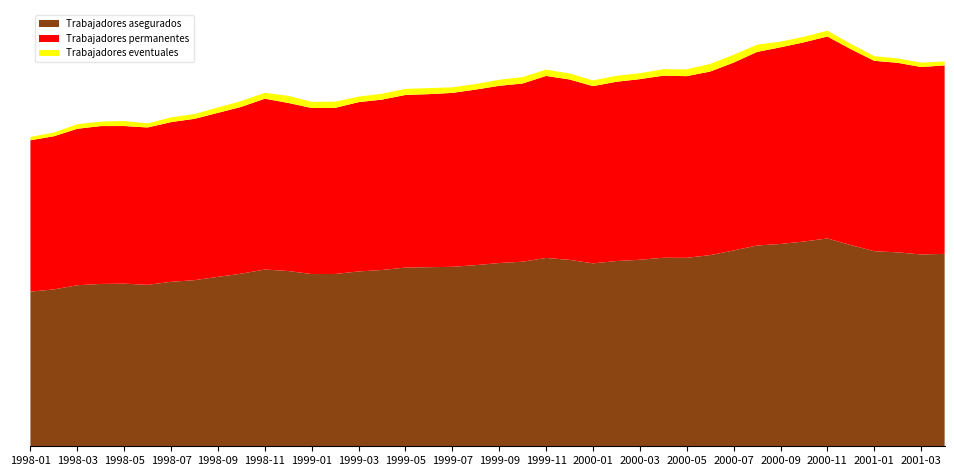

Reading left to right, extract all data points from this chart.

Trabajadores asegurados: 16026	16254	16686	16820	16852	16727	17040	17212	17555	17888	18316	18159	17845	17855	18116	18267	18516	18557	18595	18772	18988	19128	19515	19316	18955	19195	19329	19533	19528	19809	20288	20805	20965	21218	21532	20847	20212	20094	19876	19937
Trabajadores permanentes: 15683	15870	16214	16359	16331	16307	16549	16717	16994	17284	17699	17416	17204	17213	17542	17655	17885	17930	18021	18190	18361	18464	18859	18690	18364	18575	18712	18868	18824	19020	19467	20058	20375	20640	20930	20299	19728	19639	19420	19531
Trabajadores eventuales: 343	384	472	461	521	420	491	495	561	604	617	743	641	642	574	612	631	627	574	582	627	664	656	626	591	620	617	665	704	789	821	747	590	578	602	548	484	455	456	406